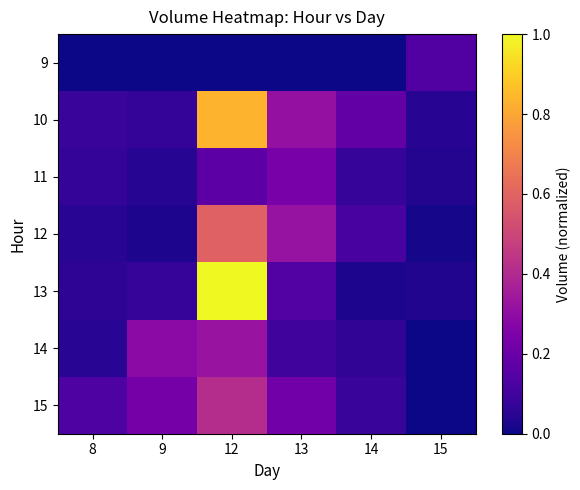

Count the number of categories in the chart.

6